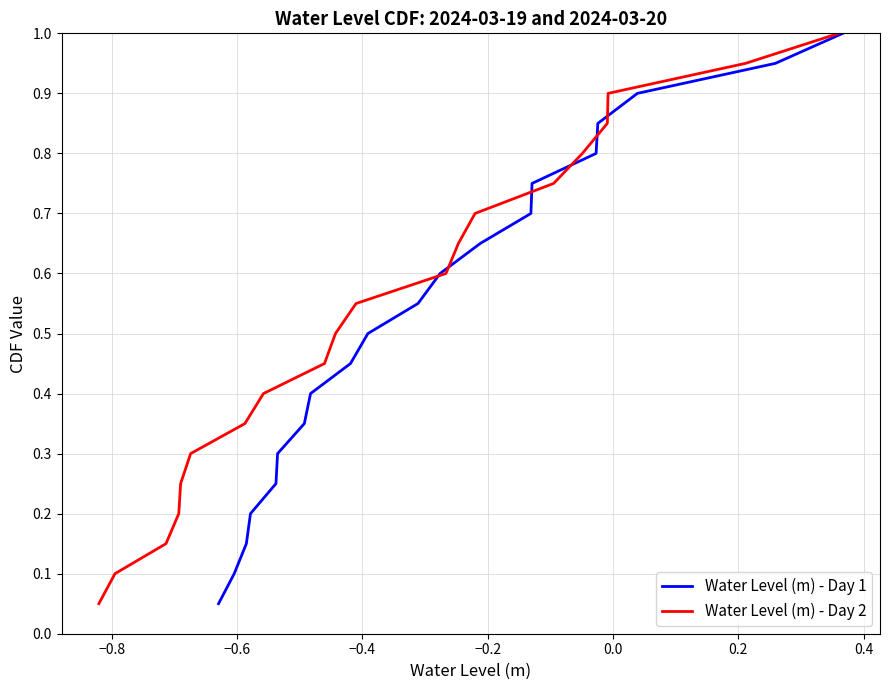

What is the maximum value for Water Level (m) - Day 1?

1.0